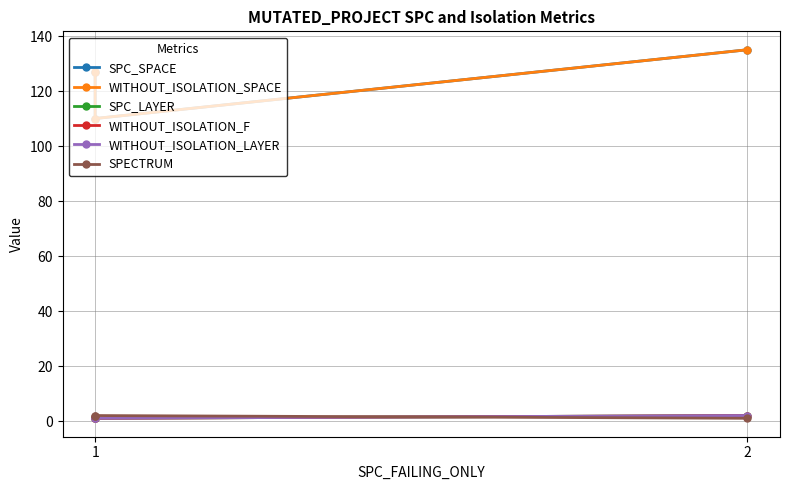

What is the value of the WITHOUT_ISOLATION_LAYER point at the 1st from the left?

1